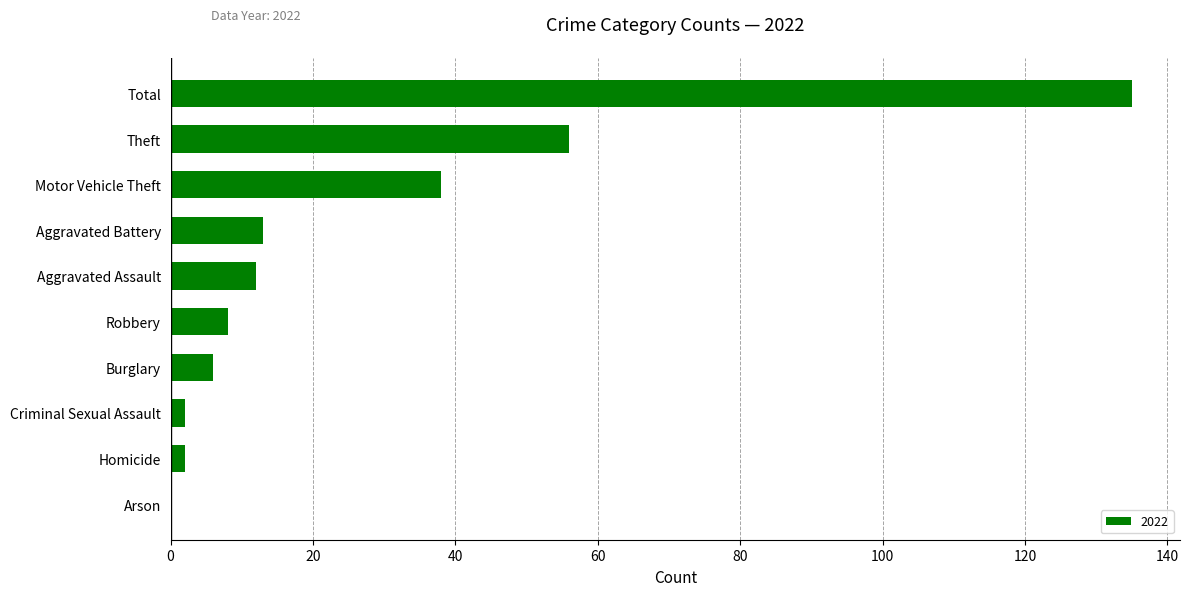

How many distinct data groups are displayed?

1